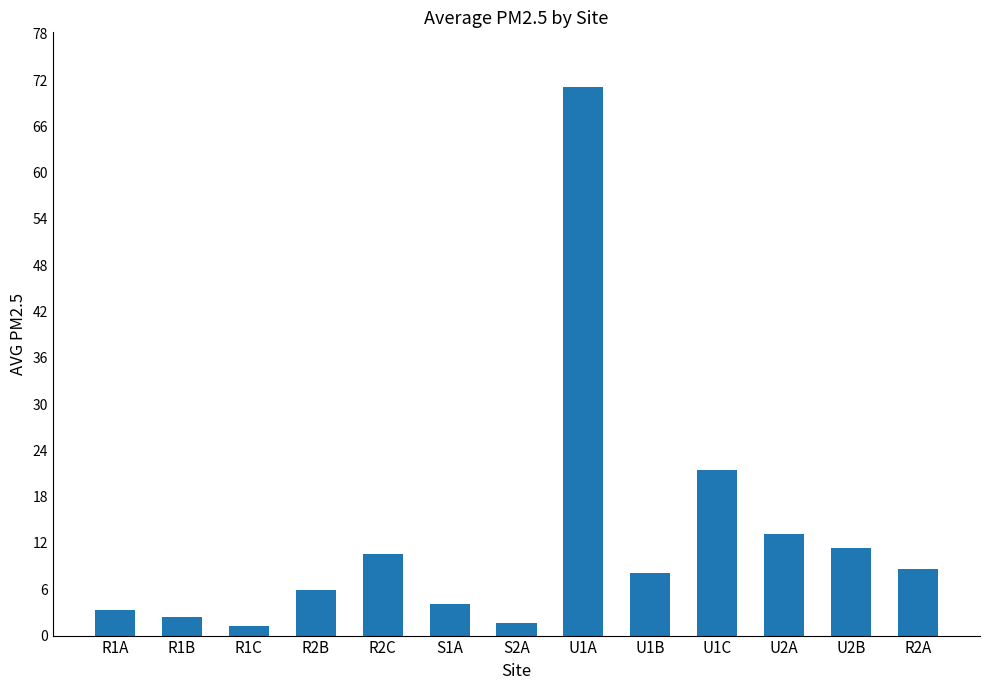

What is the sum of the values at S1A and S2A?

5.7